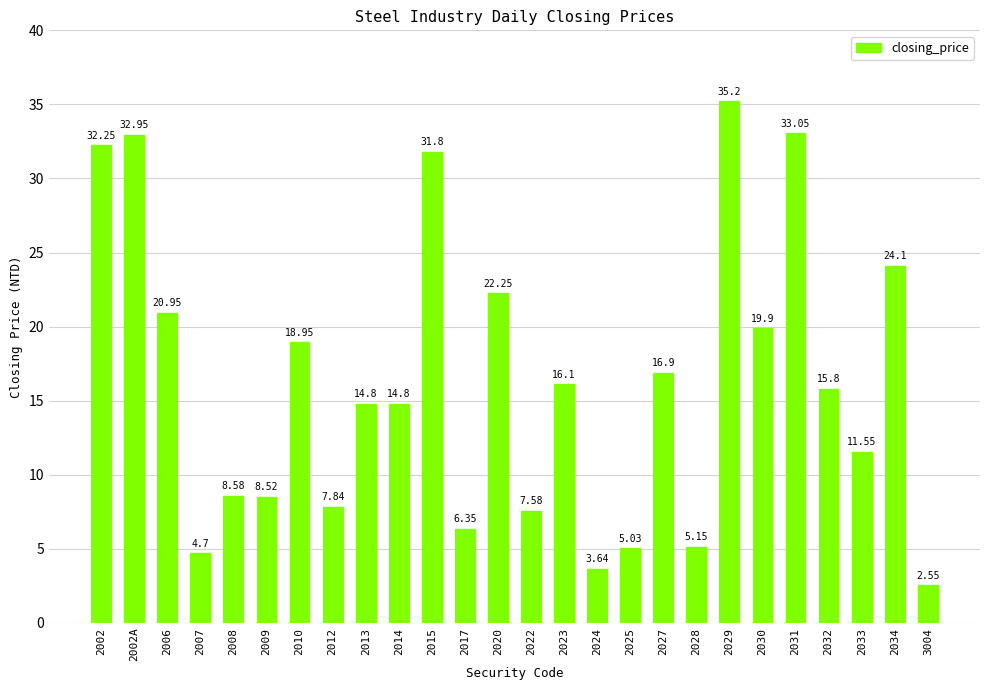

What is the ratio of the value at 2034 to the value at 2010?

1.3